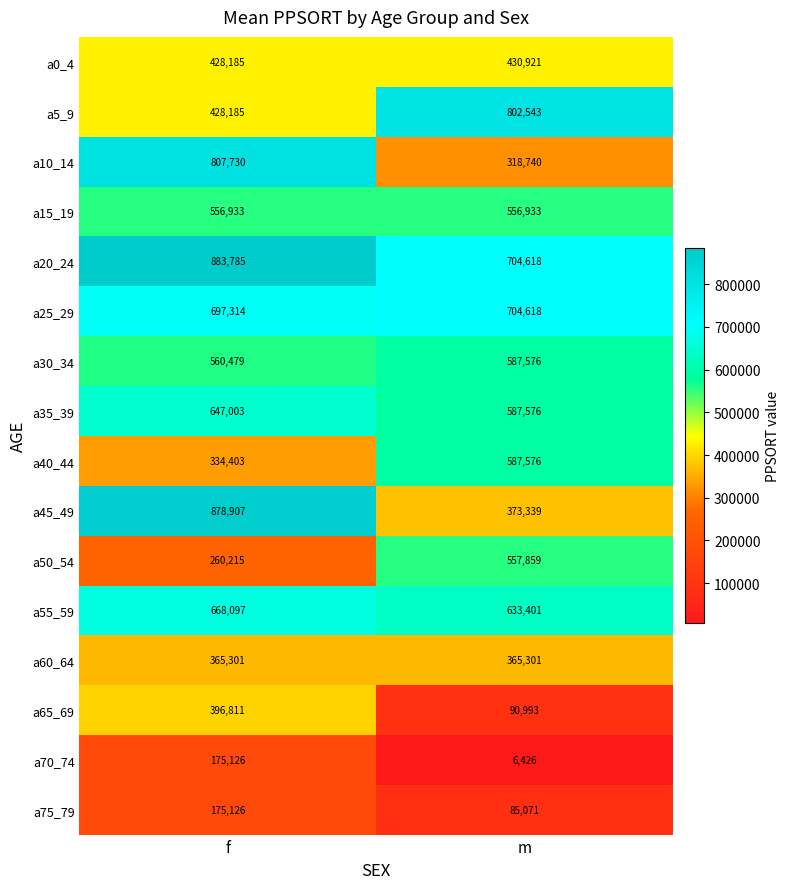

How many series are shown in this chart?

16